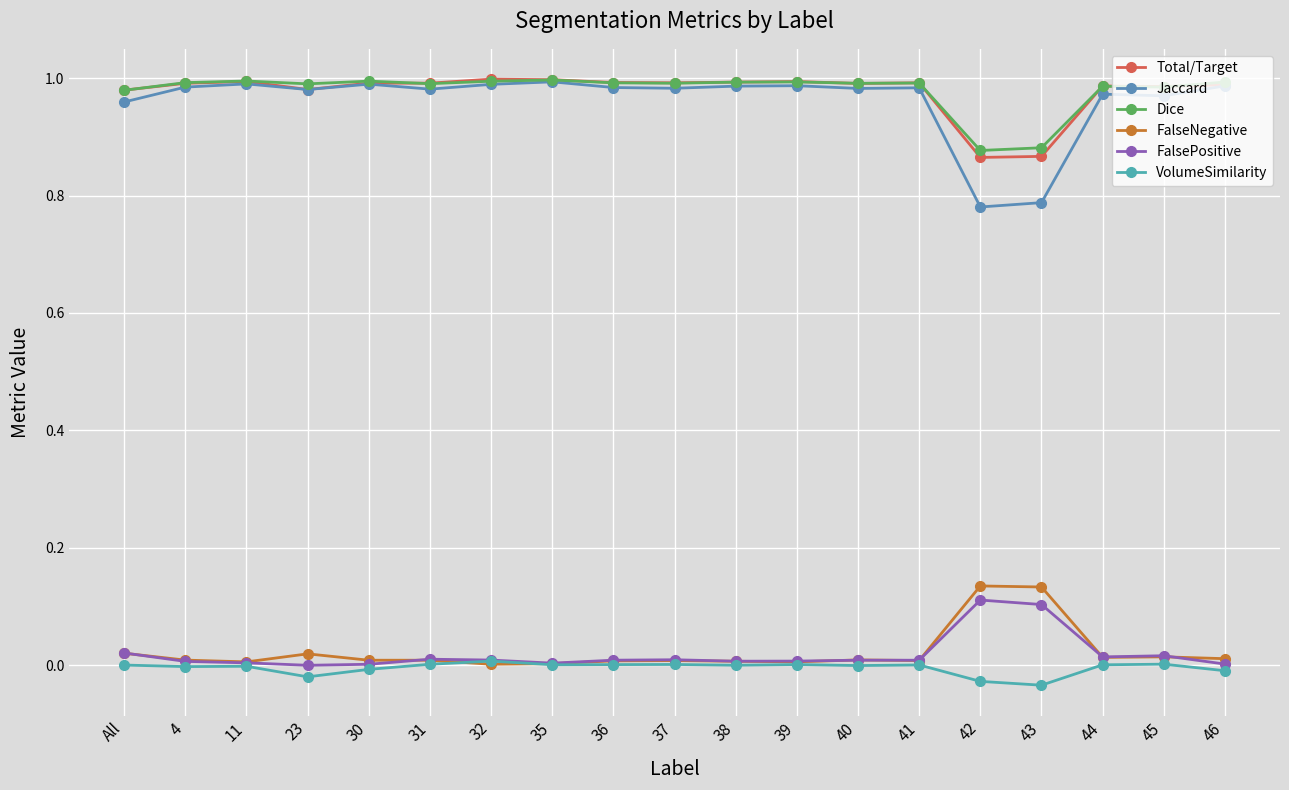

How many interior local valleys does the FalsePositive series have?

5